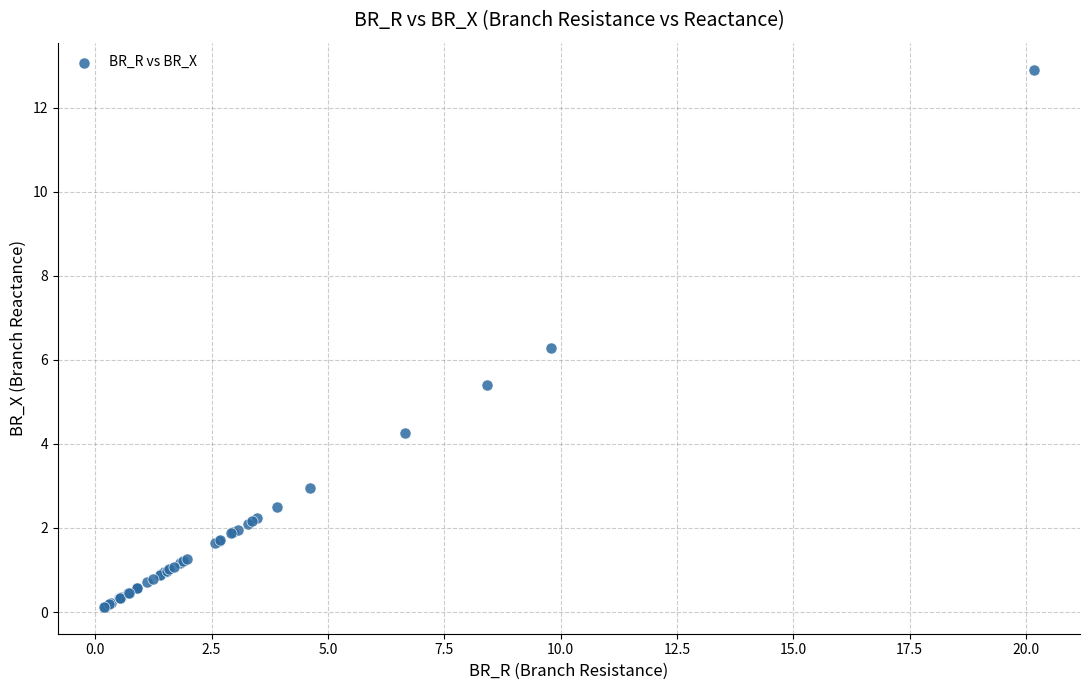

What Y value in the scatter plot is closest to 6?

6.3